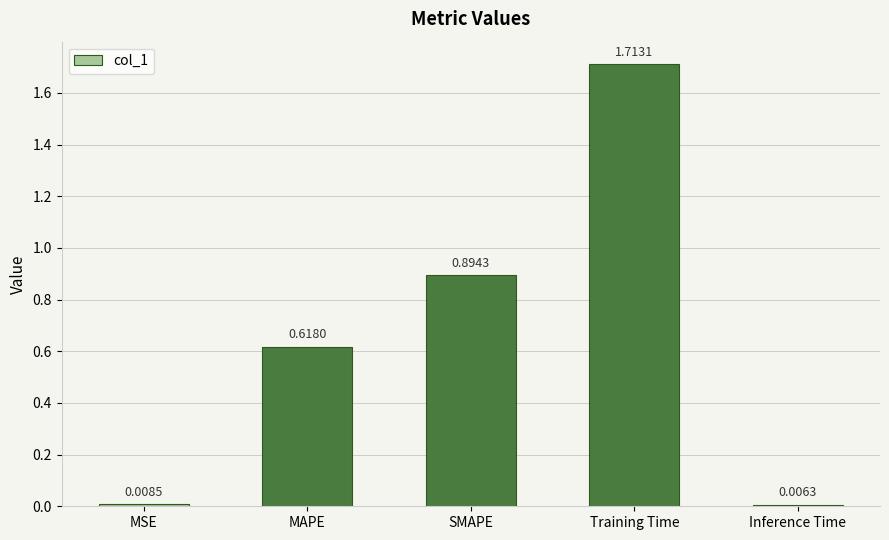

Between MSE and Inference Time, which is larger?

MSE